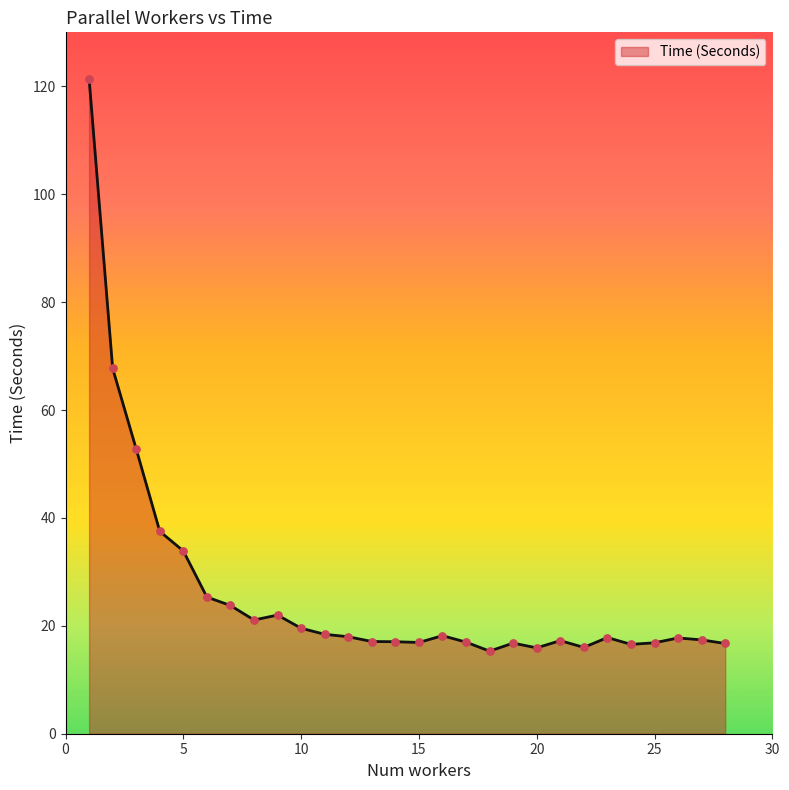

What is the minimum value shown in the chart?

15.3